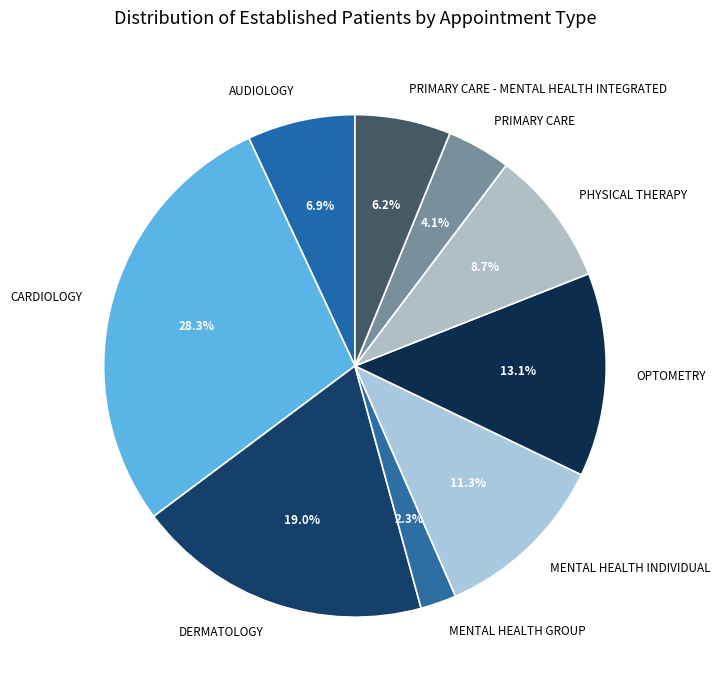

What is the total percentage of CARDIOLOGY and PHYSICAL THERAPY?

37.0%